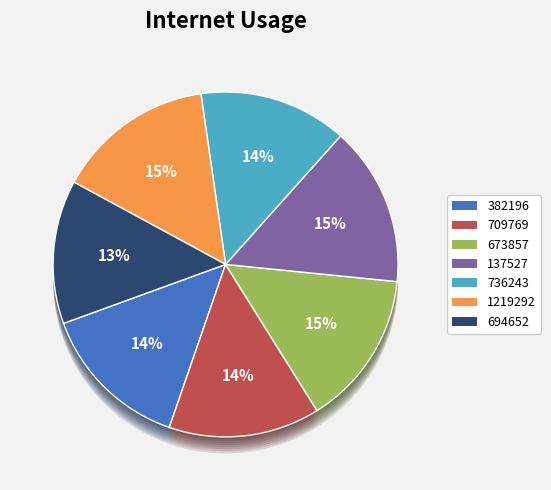

What is the smallest slice in the pie chart?

694652